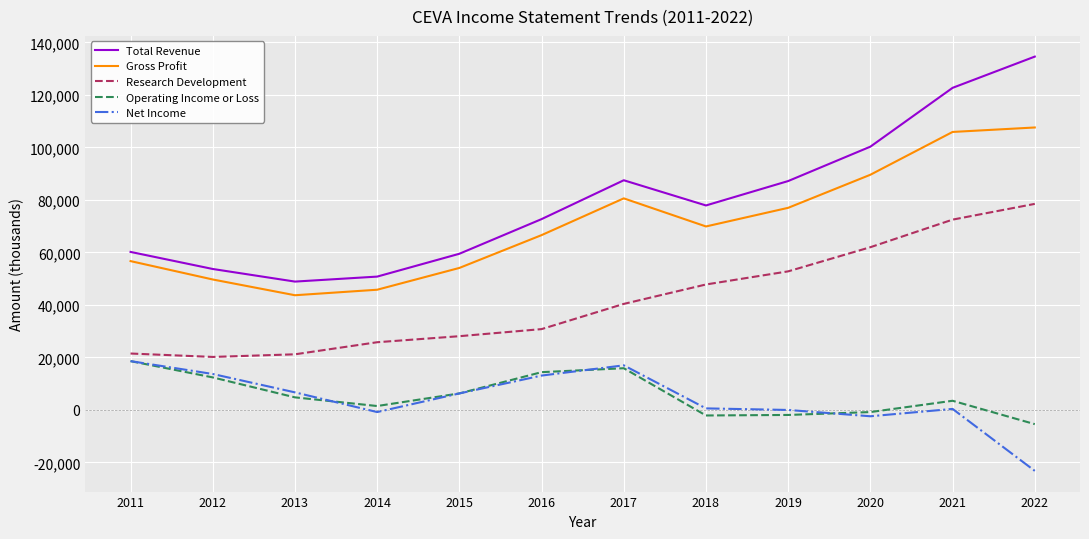

True or false: Operating Income or Loss and Gross Profit cross at least once.

False